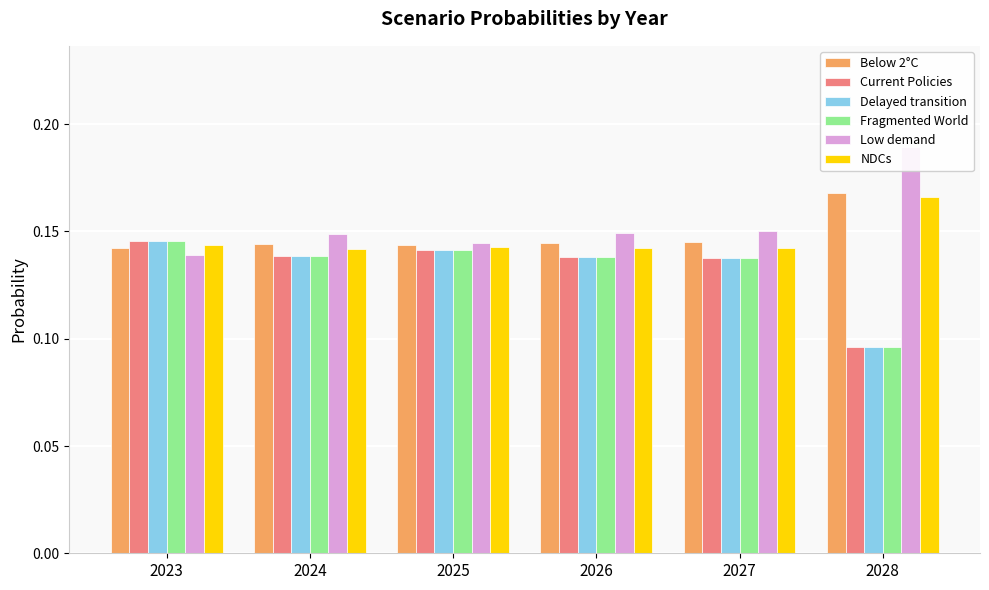

Is it true that Fragmented World equals 0.1 at 2023?

False